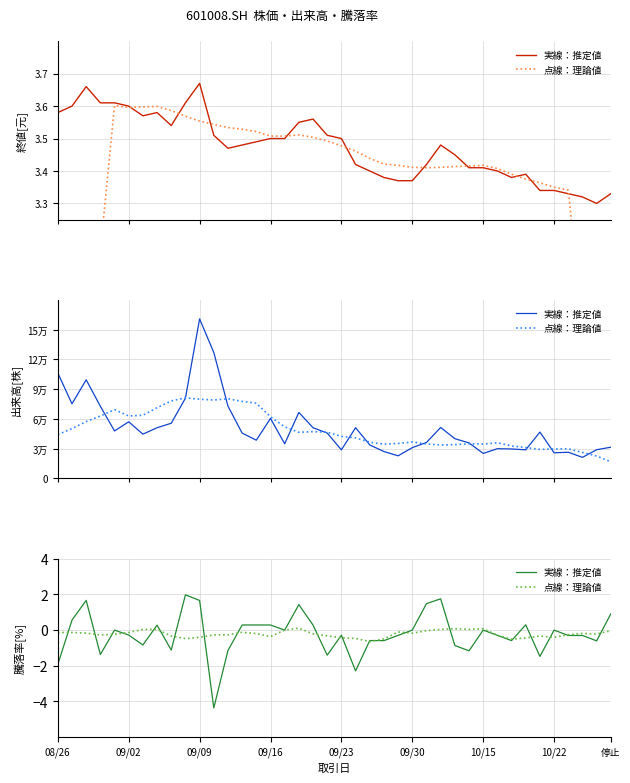

List the series in order of their peak value, lowest first.

点線：理論値, 実線：推定値